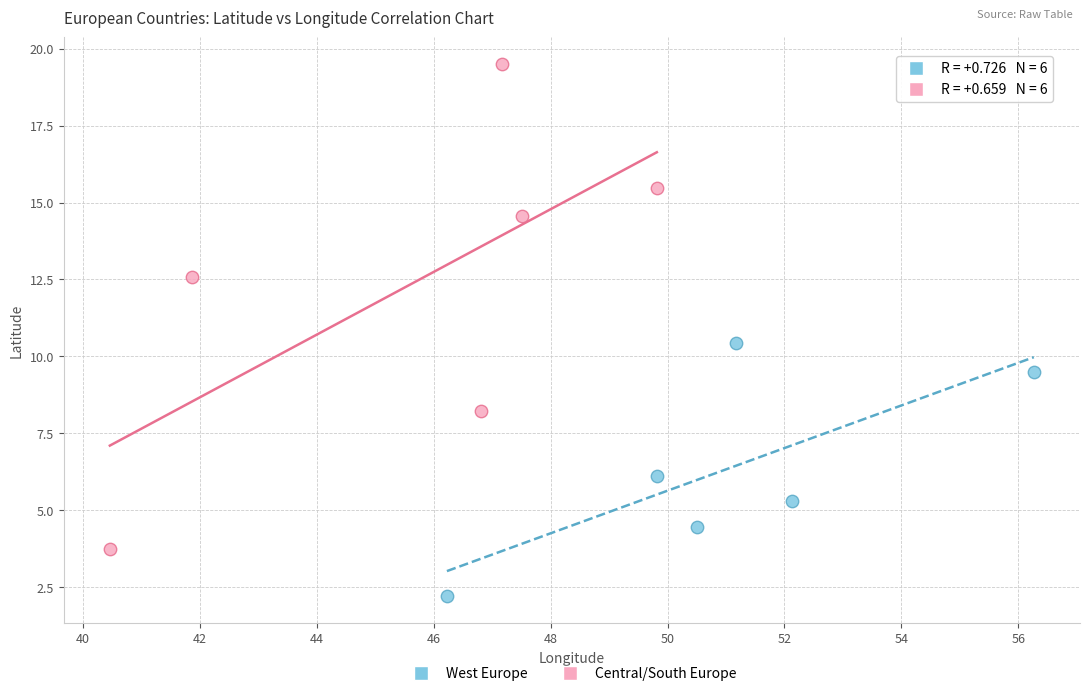

Which series has the largest Y range (max minus min)?

Central/South Europe